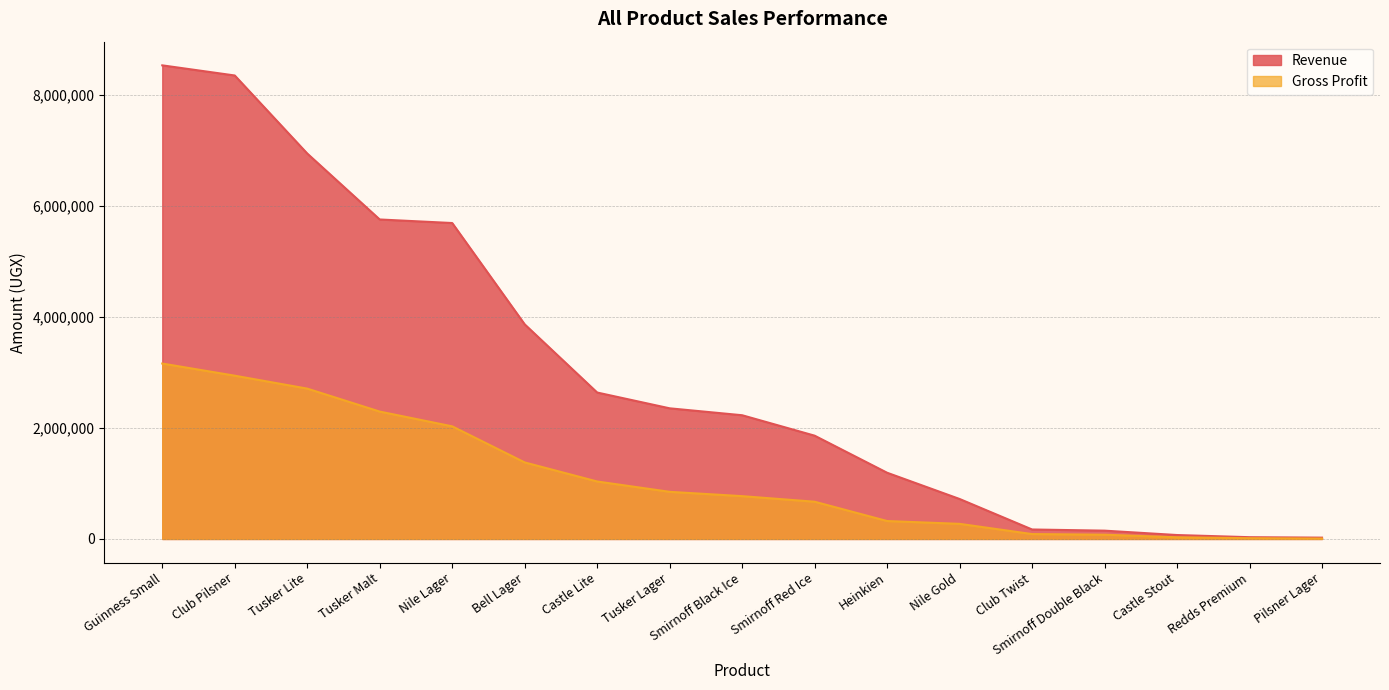

How many values in the Gross Profit series exceed 771970?

8